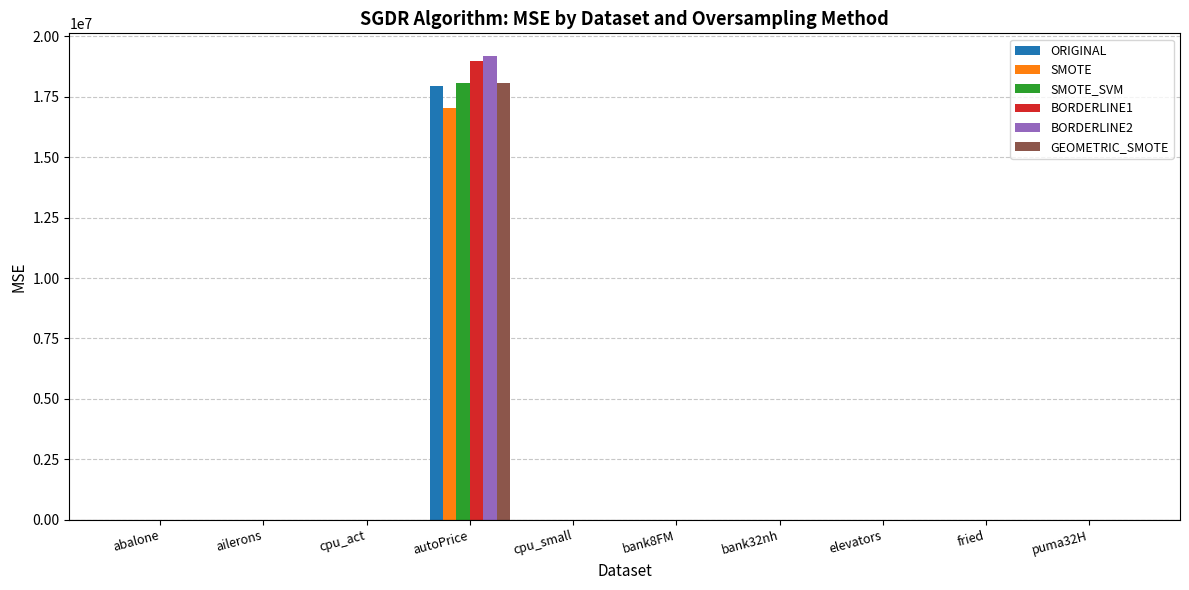

What is the maximum value for BORDERLINE1?

18986693.3